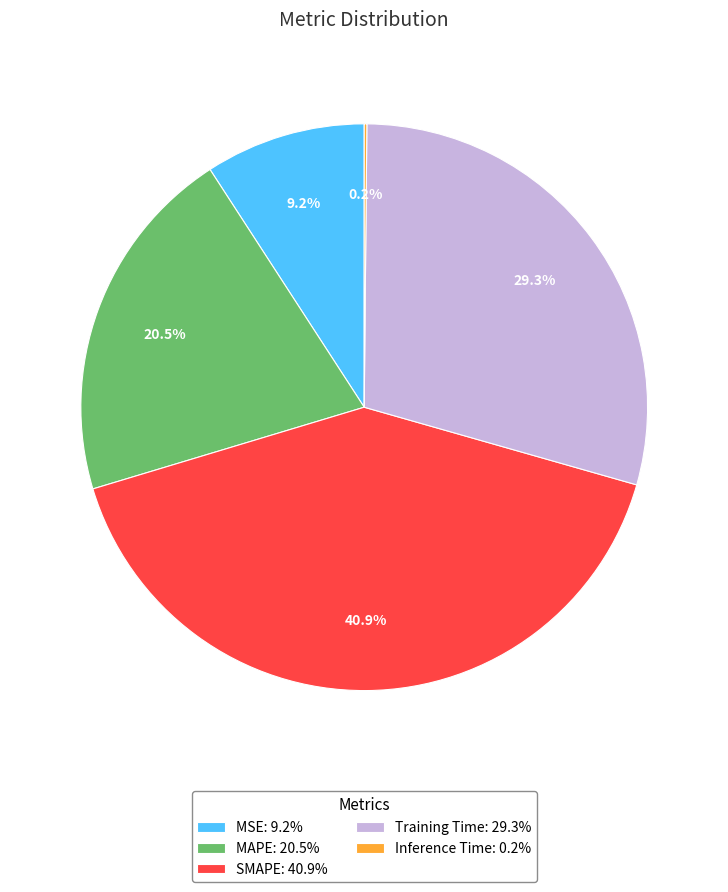

Does any single category account for the majority?

No